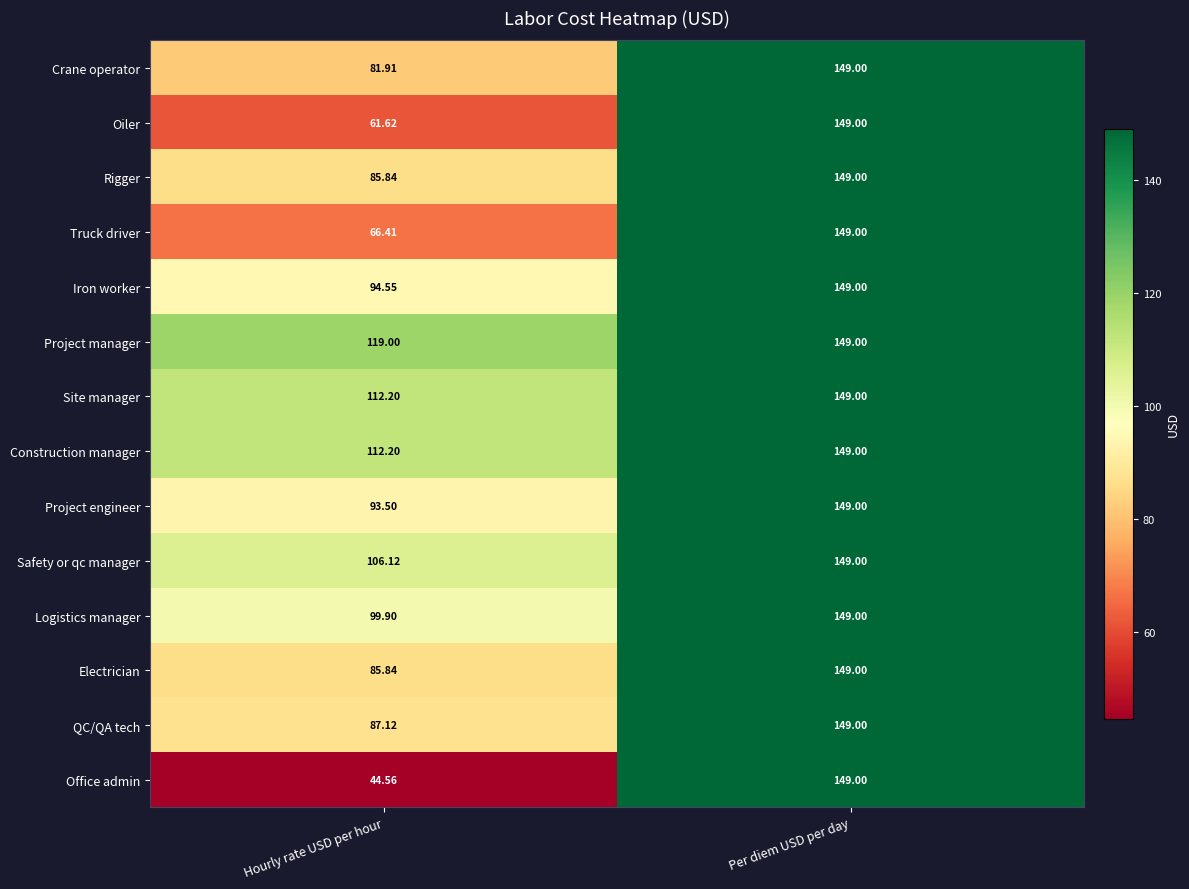

Which label corresponds to the smallest value in the chart?

Hourly rate USD per hour